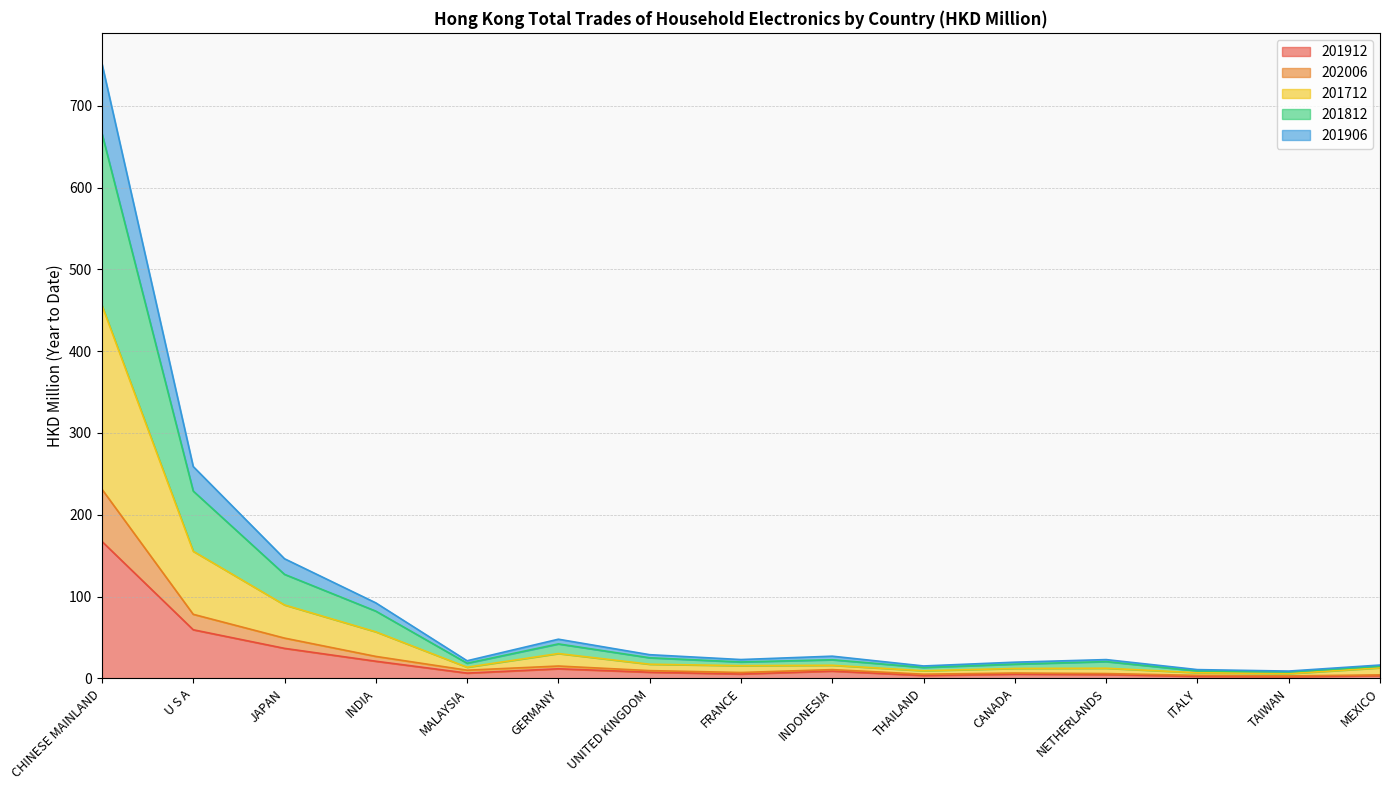

Is it true that 201912 equals 92.3 at U S A?

False